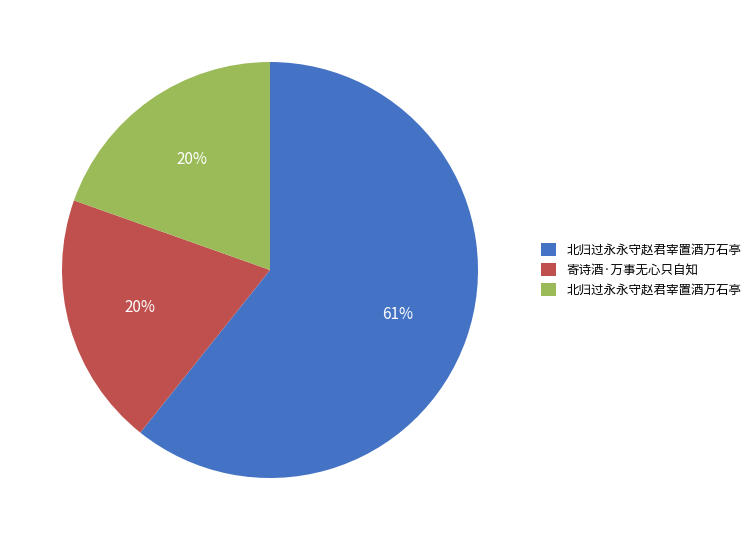

To the nearest percent, what is the difference between the largest and smallest slice percentages?

41%